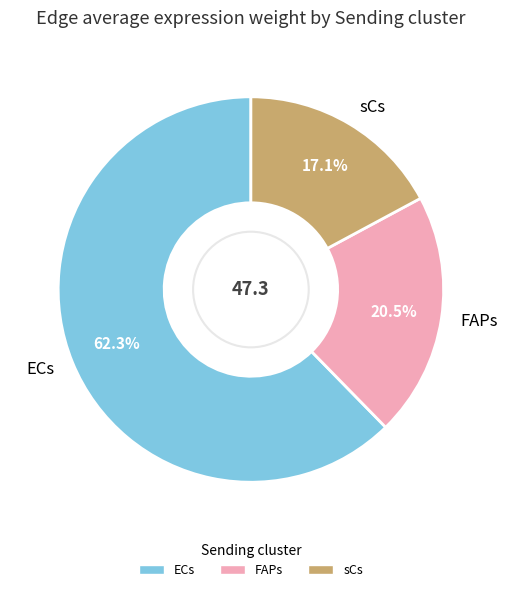

What is the largest slice in the pie chart?

ECs